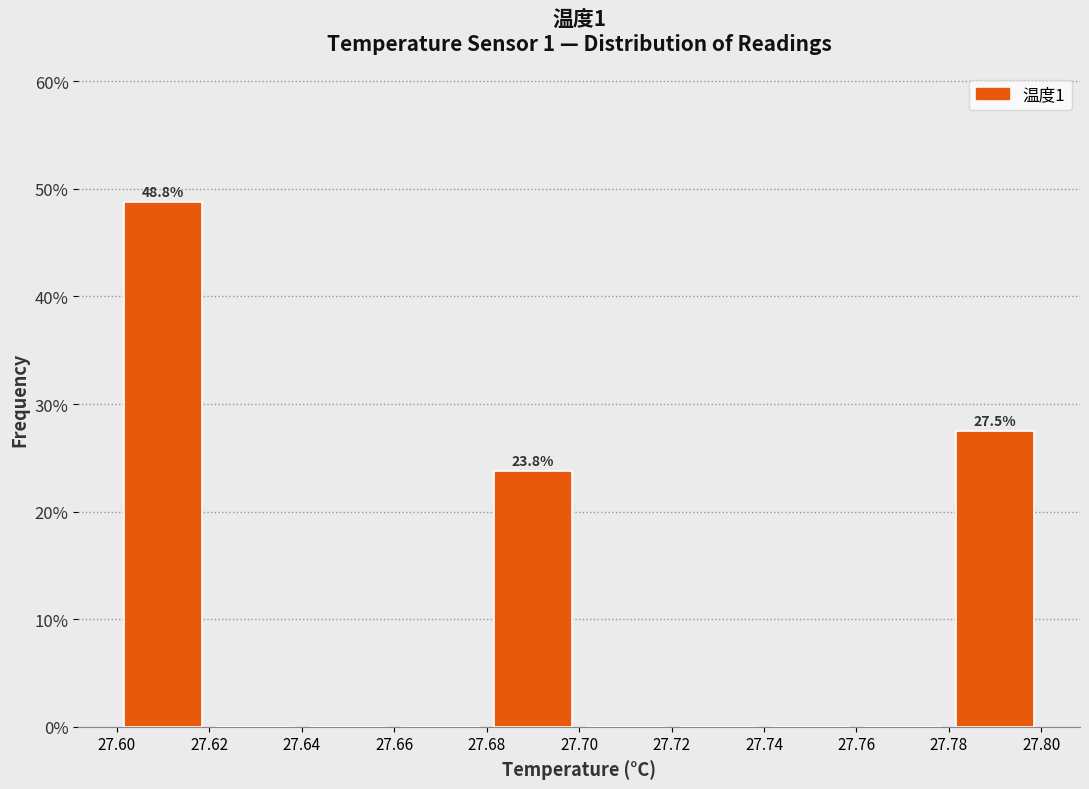

Over which range of the x-axis is the bar tallest?

27.60 to 27.62